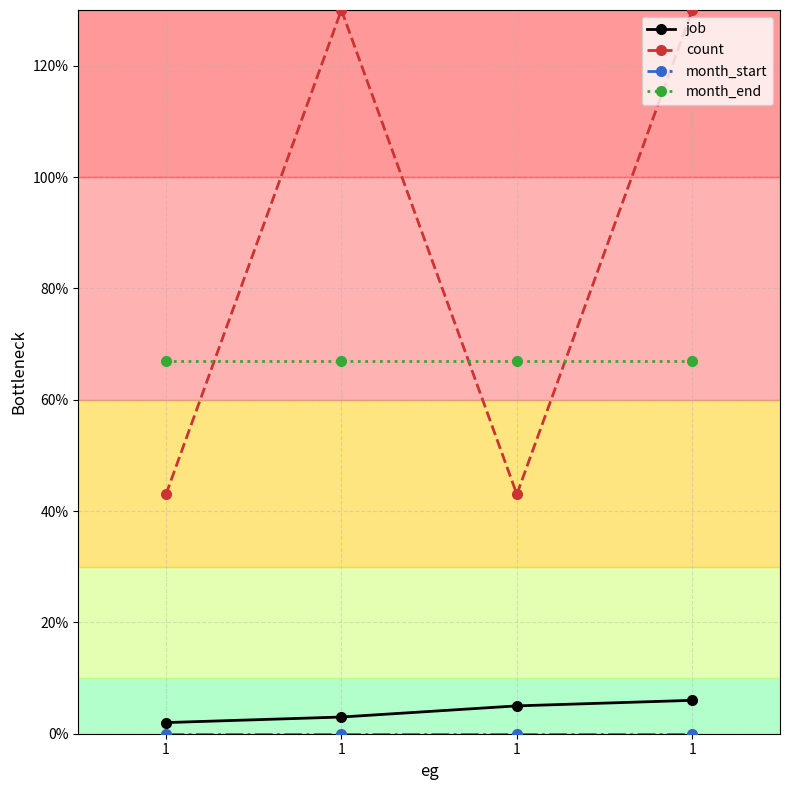

Reading left to right, list all the values displayed in this chart.

job: 1=2	1=3	1=5	1=6
count: 1=43	1=130	1=43	1=130
month_start: 1=0	1=0	1=0	1=0
month_end: 1=67	1=67	1=67	1=67